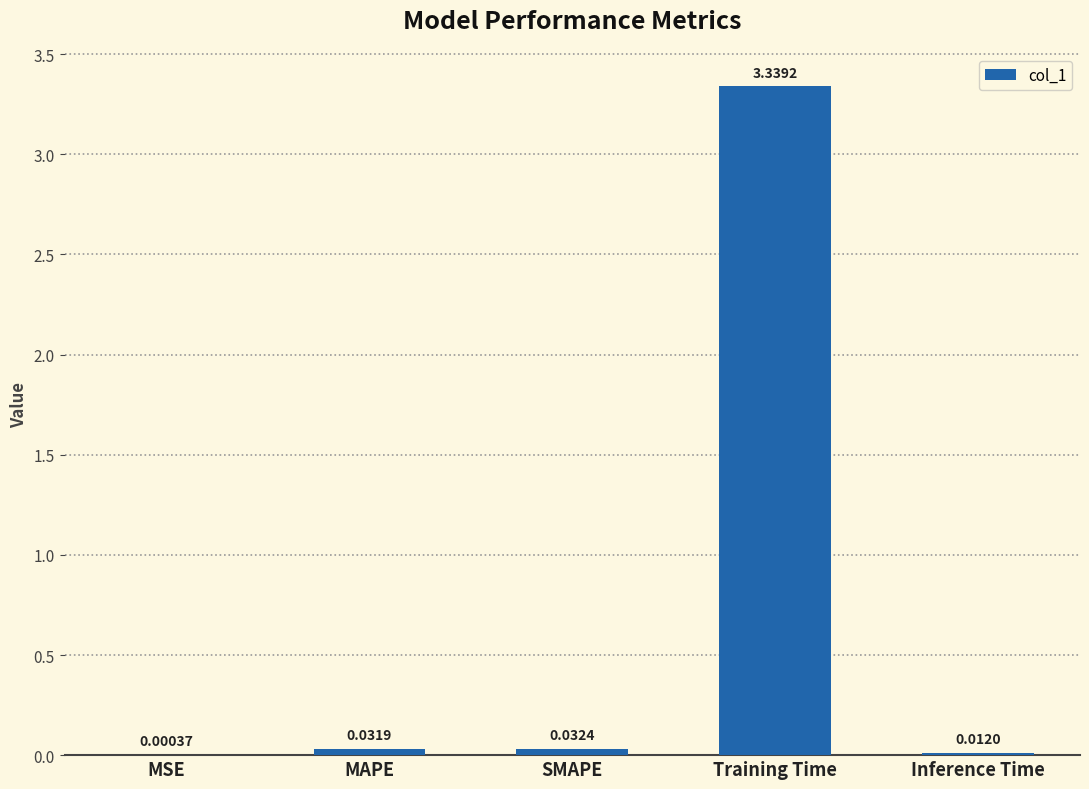

At which label is the value closest to 1?

SMAPE